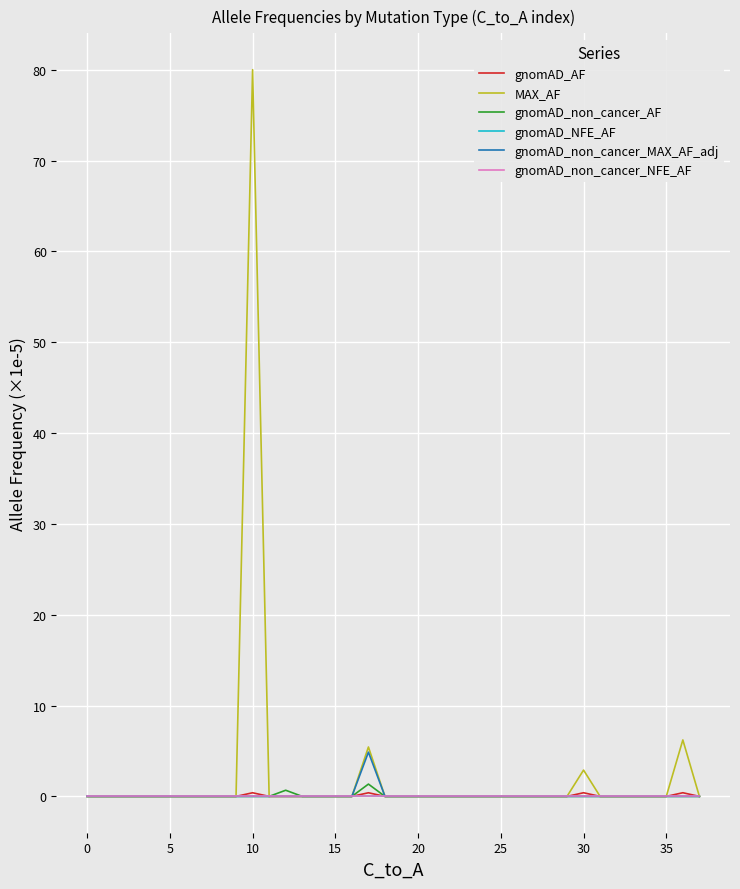

Is this an area chart (filled region under the line)?

No